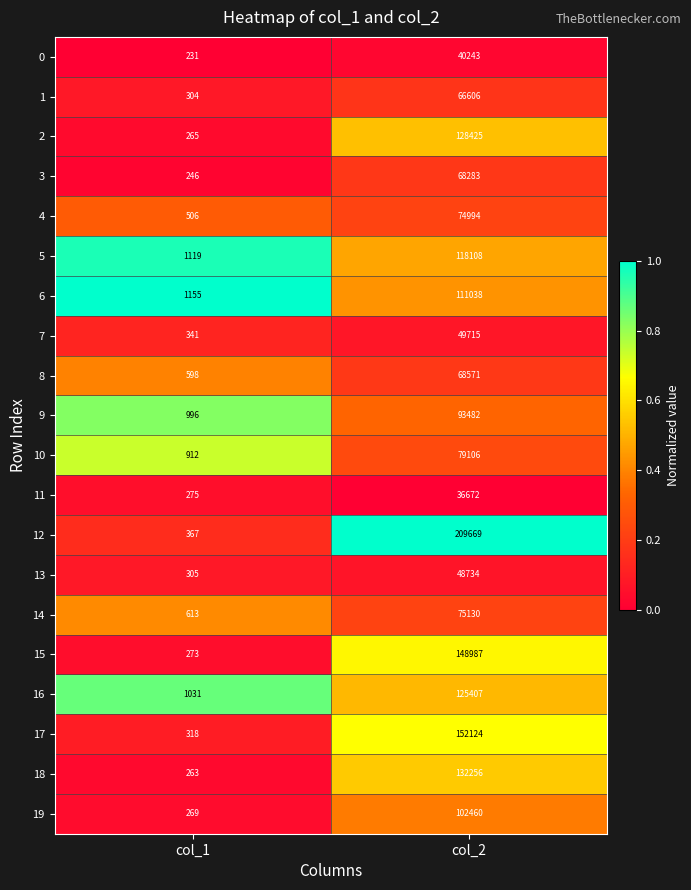

At which category is the sum across all series the highest?

col_2